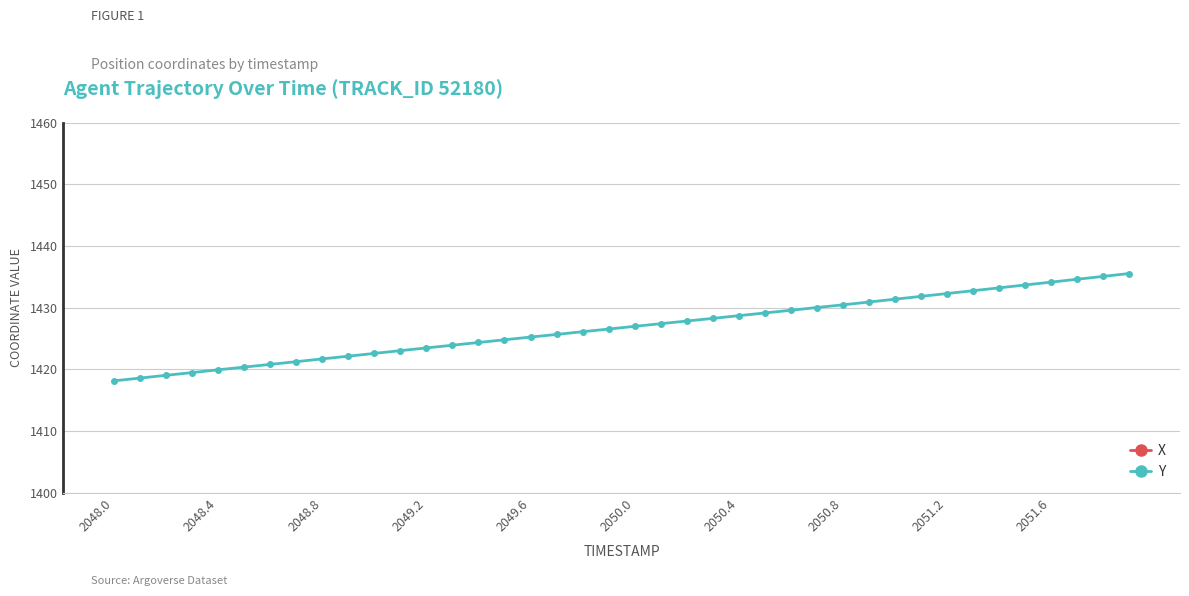

Is it true that Y equals 1940.2 at 2050.0?

False